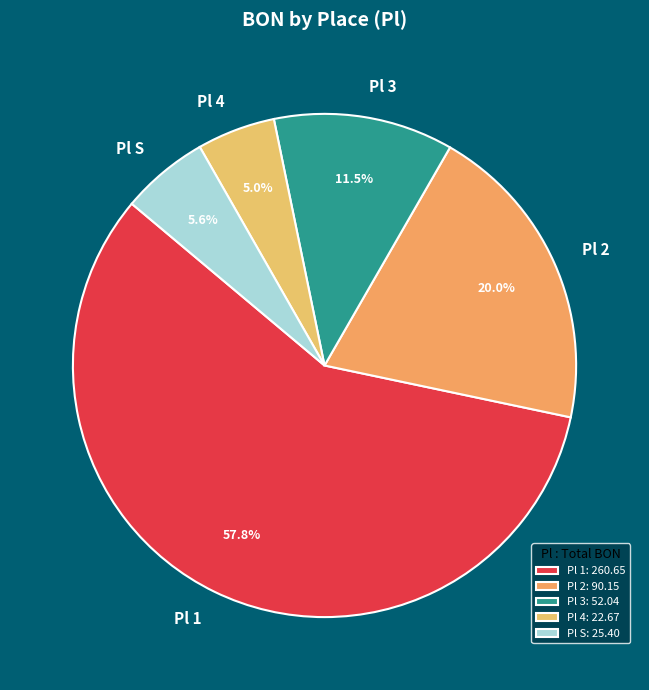

To the nearest percent, what is the difference between the largest and smallest slice percentages?

53%